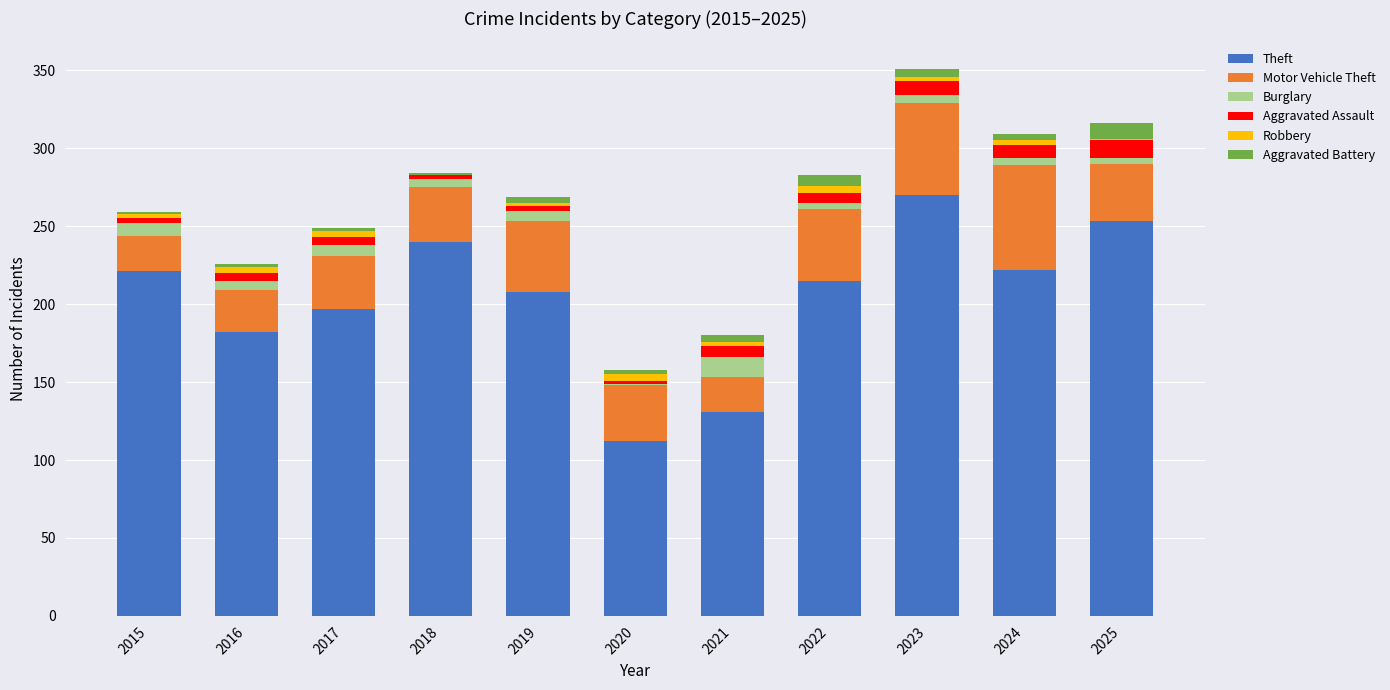

What is the maximum value for Theft?

270